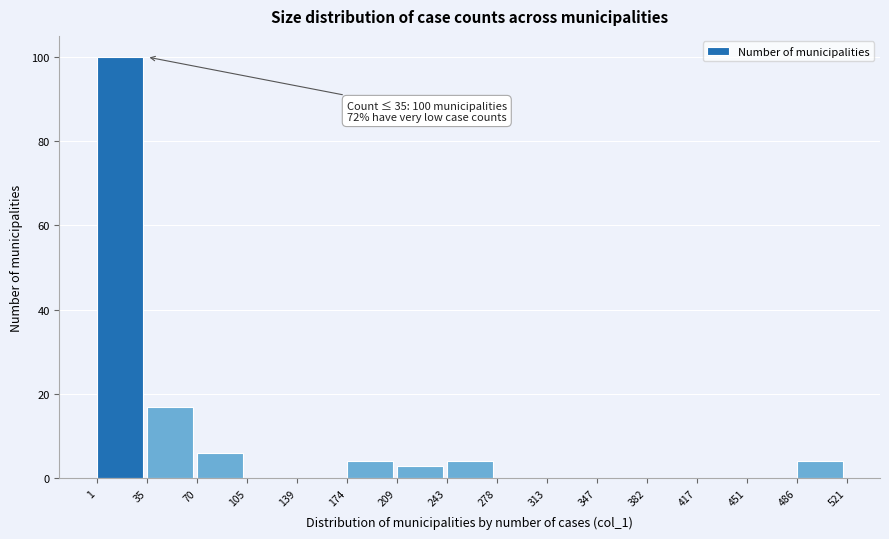

Over which range of the x-axis is the bar tallest?

1 to 35